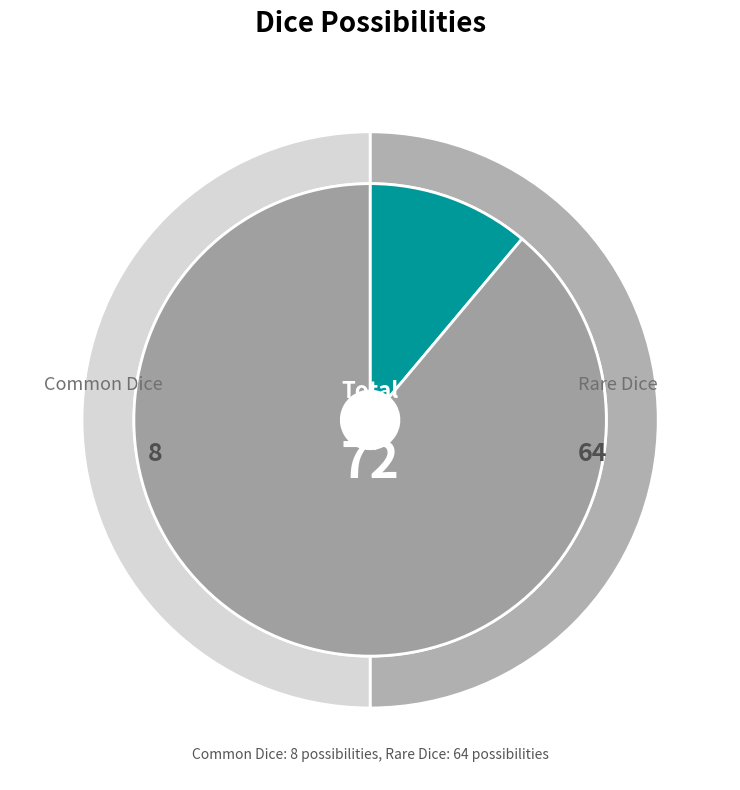

How much of the chart is everything except Common Dice?

88.9%